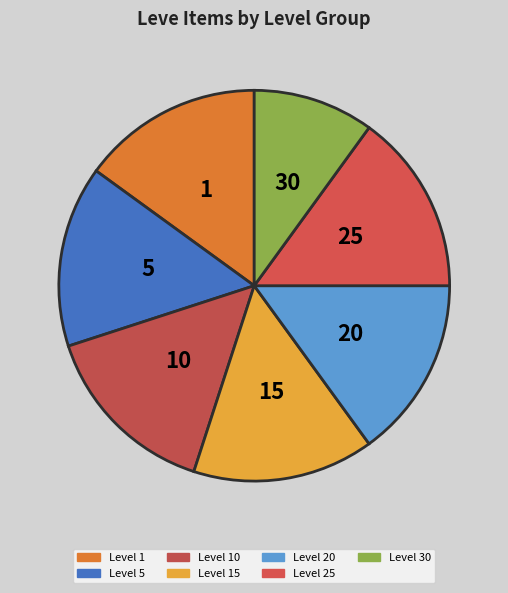

How many slices are in this pie chart?

7